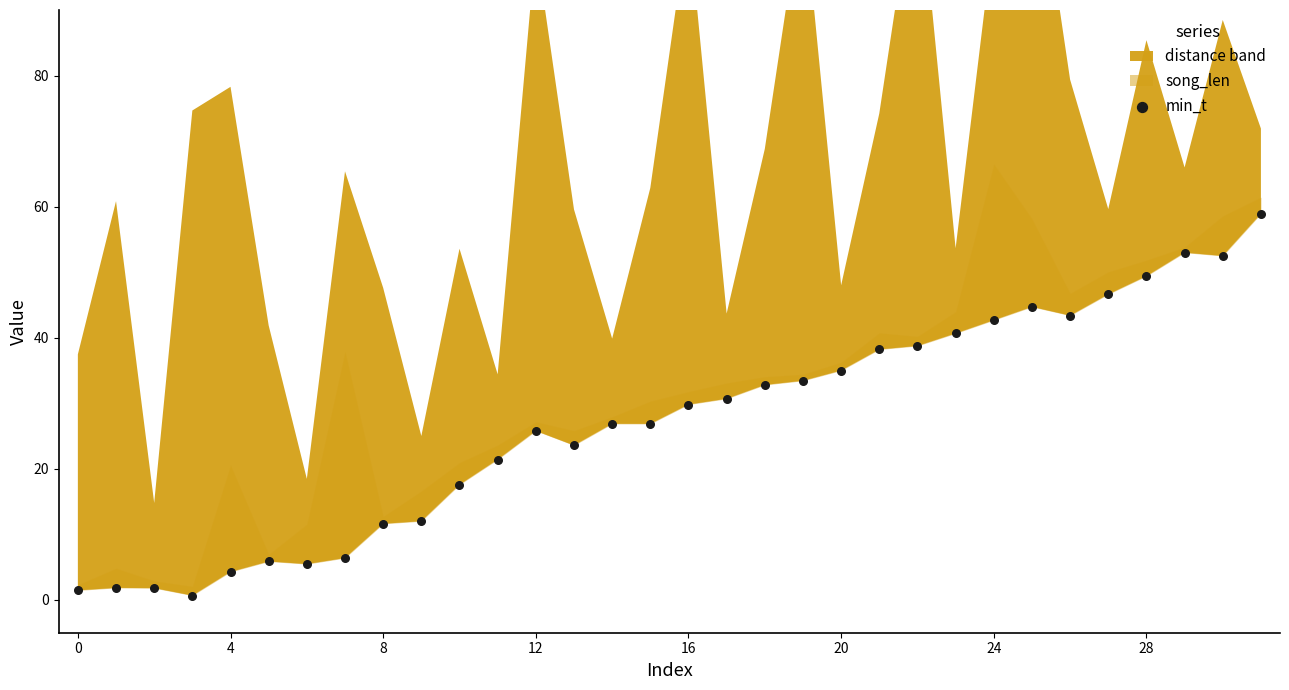

What is the range of Y values (max minus min)?

58.2